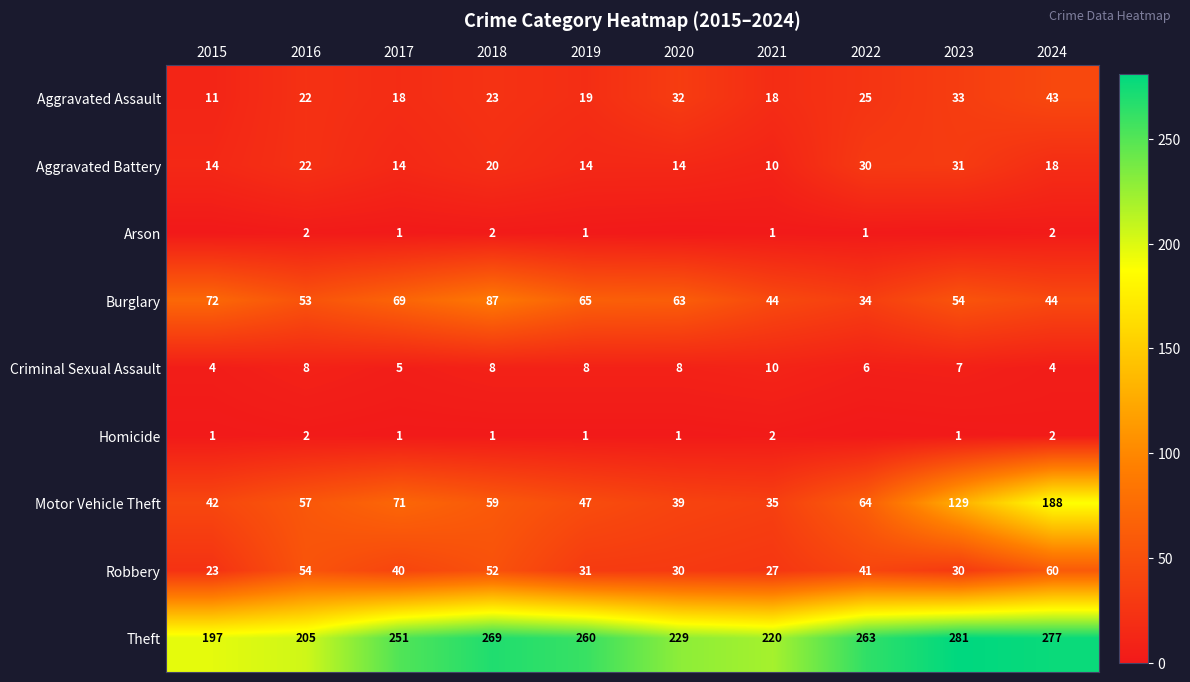

How many data points in Motor Vehicle Theft are less than 59?

5